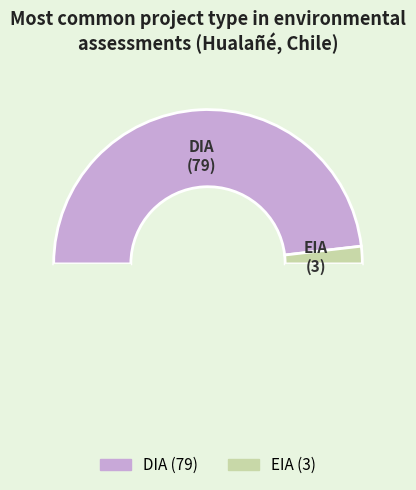

Is there a majority slice in this chart?

Yes